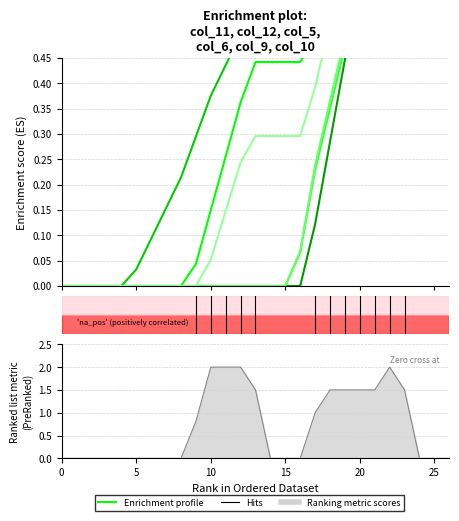

The col_10 series shows 0.7 at 18. True or false?

False